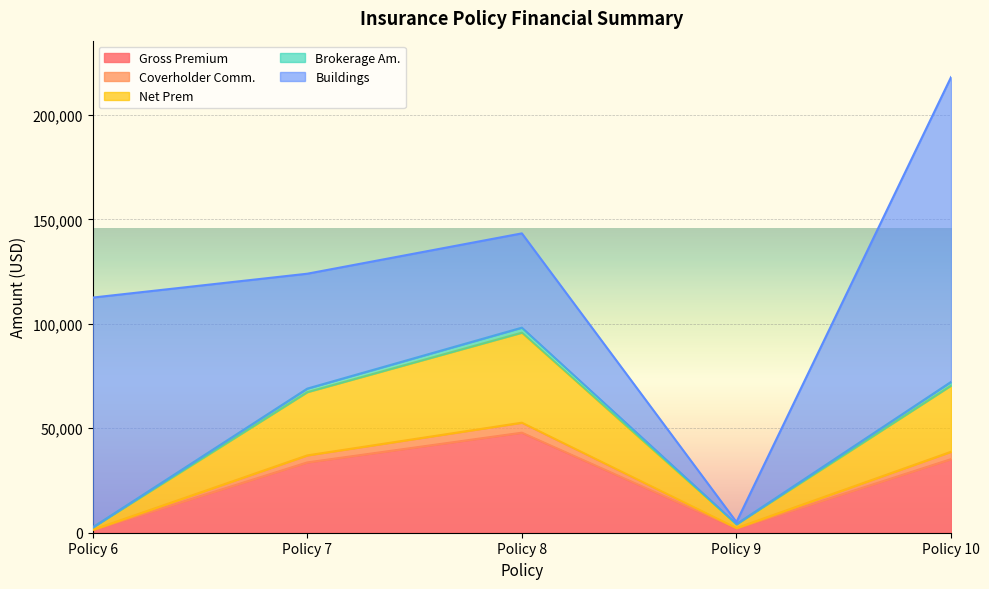

True or false: Gross Premium and Net Prem intersect in this chart.

False